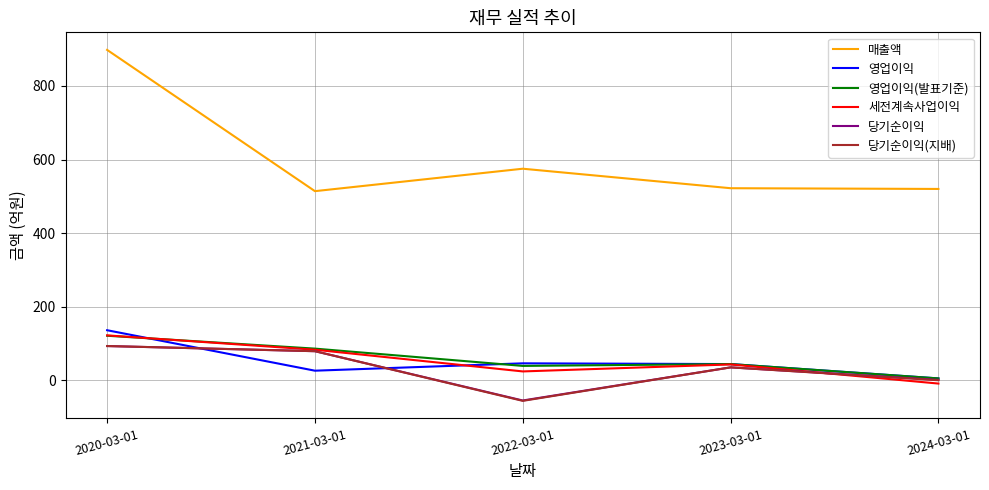

Between 2020-03-01 and 2024-03-01, which series saw the biggest shift?

매출액